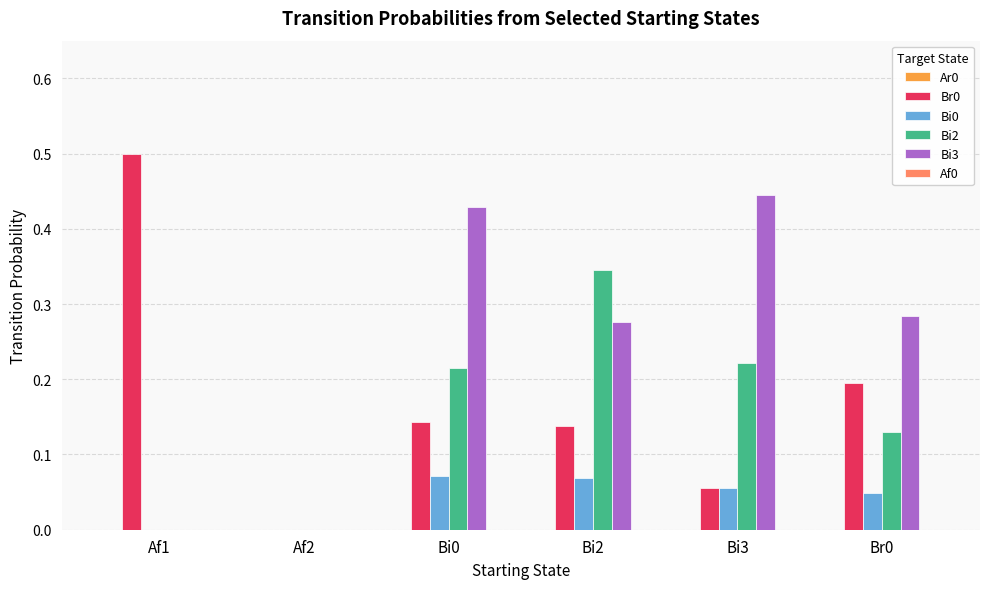

What is the sum of all Bi2 values?

0.9